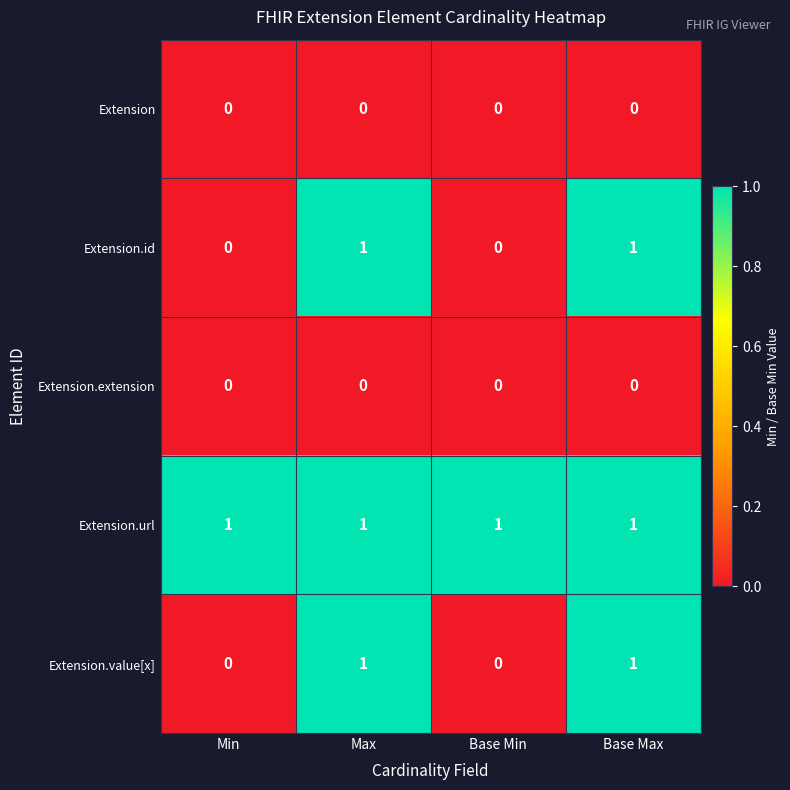

Is the value of Extension.id at Max greater than the value of Extension.value[x] at Base Min?

Yes